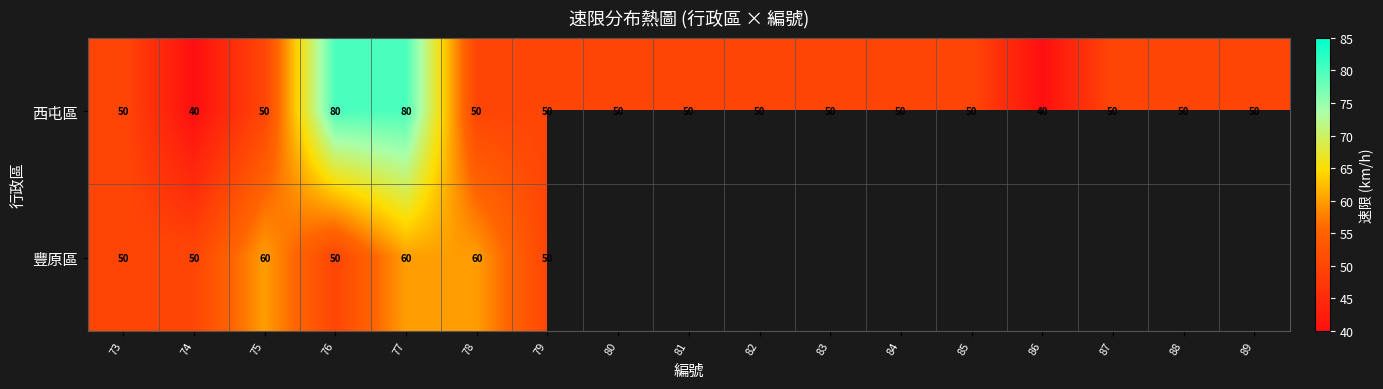

Is it true that 西屯區 equals 50 at 89?

True